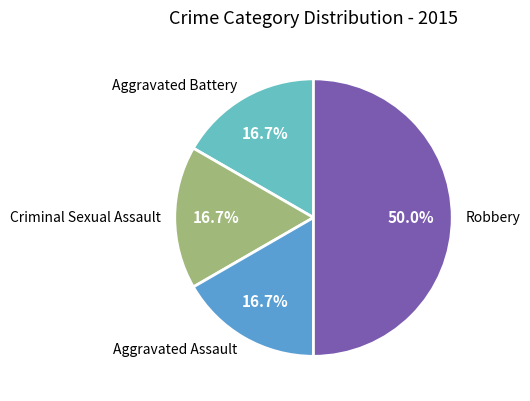

What percentage is NOT represented by Criminal Sexual Assault?

83.3%